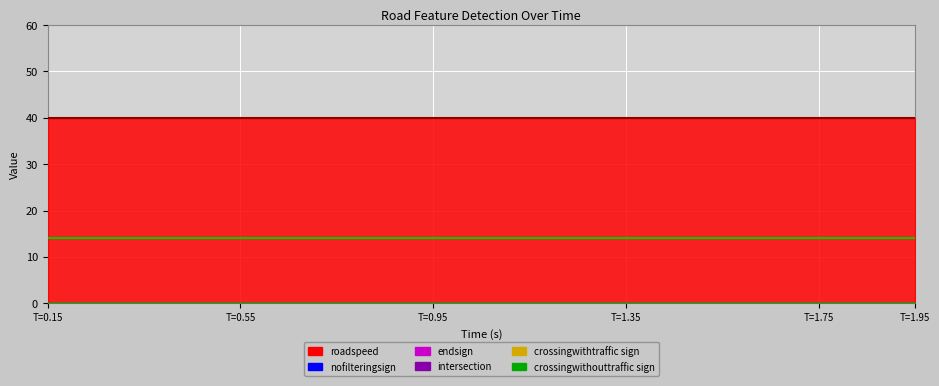

Which series has the largest total across all categories?

roadspeed